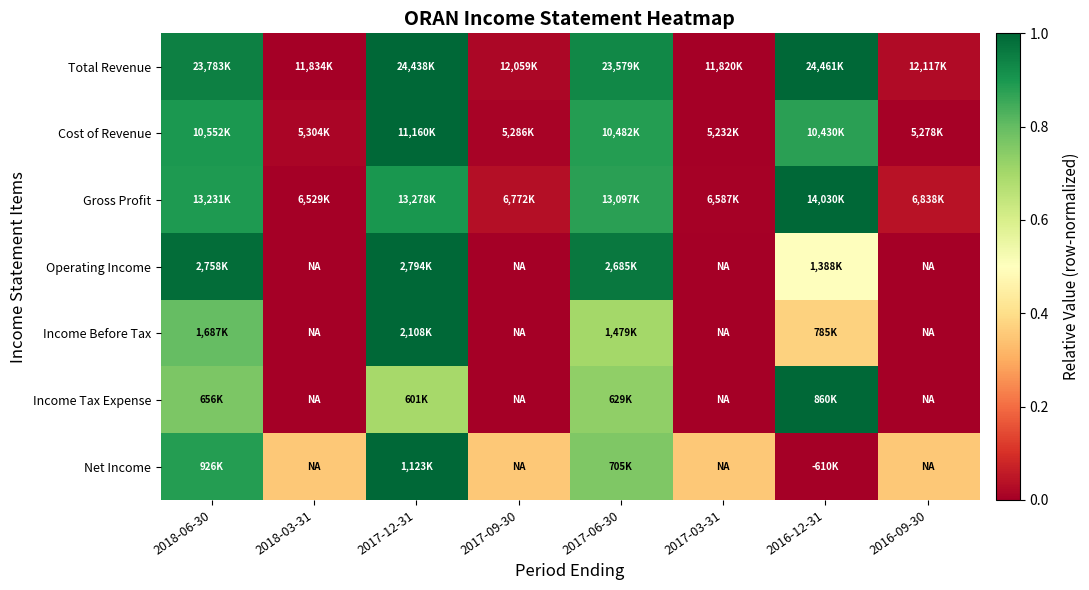

Which category has the highest value across all series?

2016-12-31